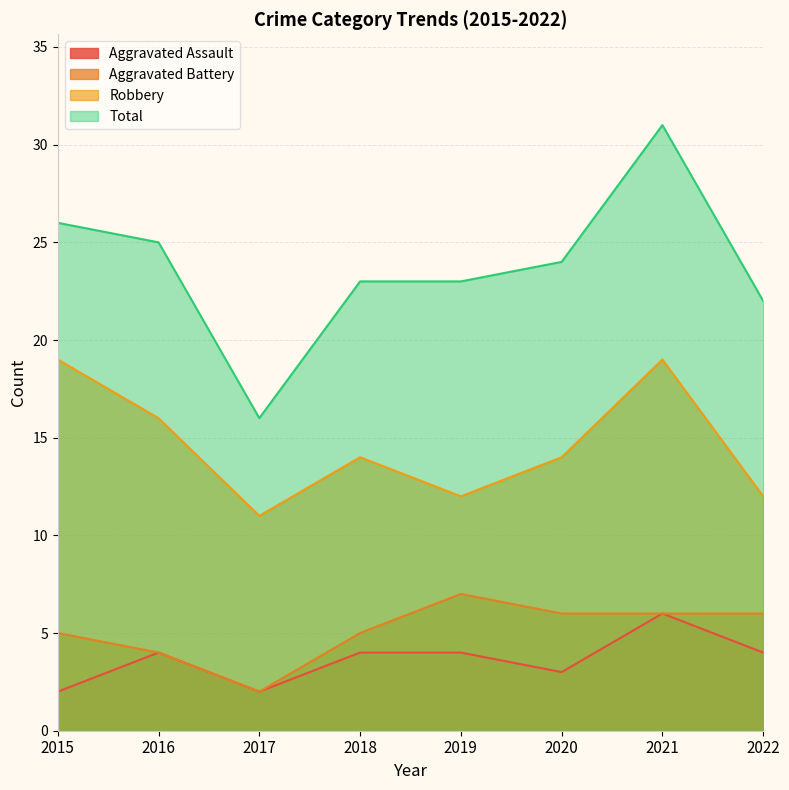

Is it true that Total equals 8 at 2022?

False